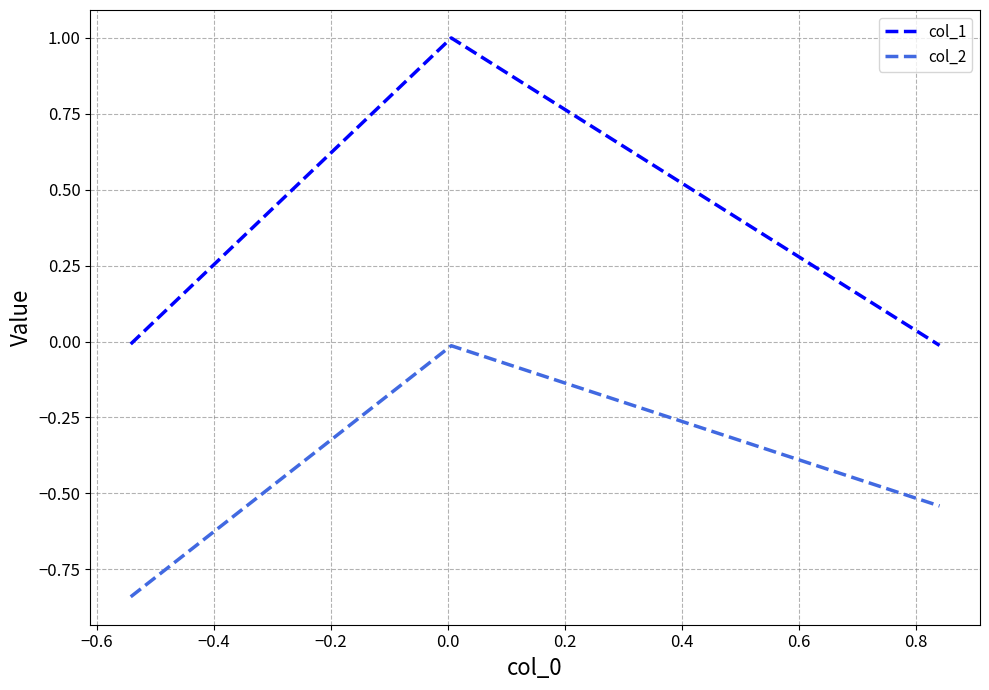

Which series has the largest range (max minus min)?

col_1